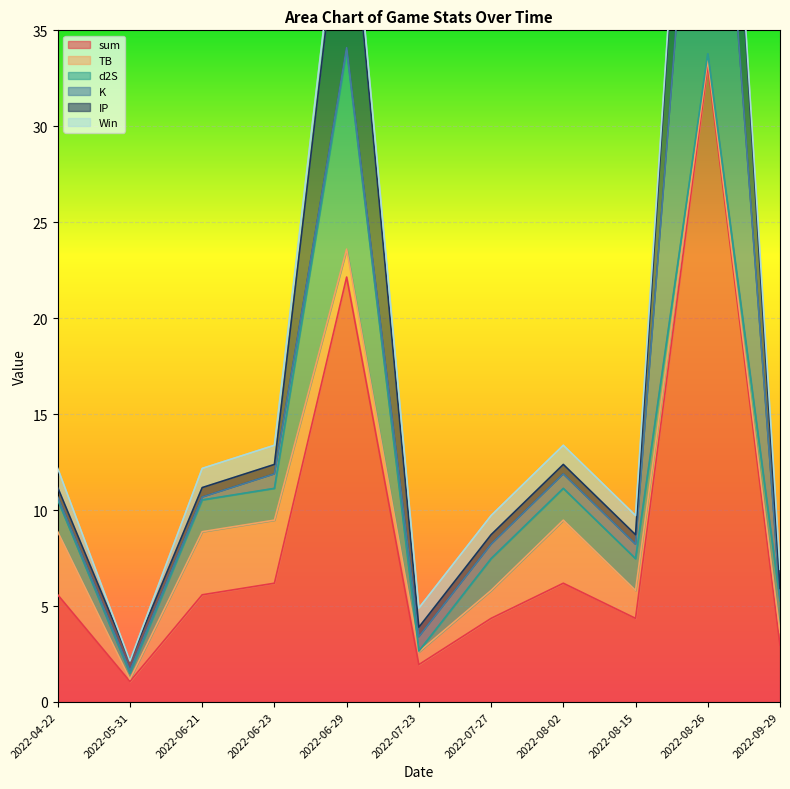

In Win, how many points are lower than both neighbors (excluding endpoints)?

2